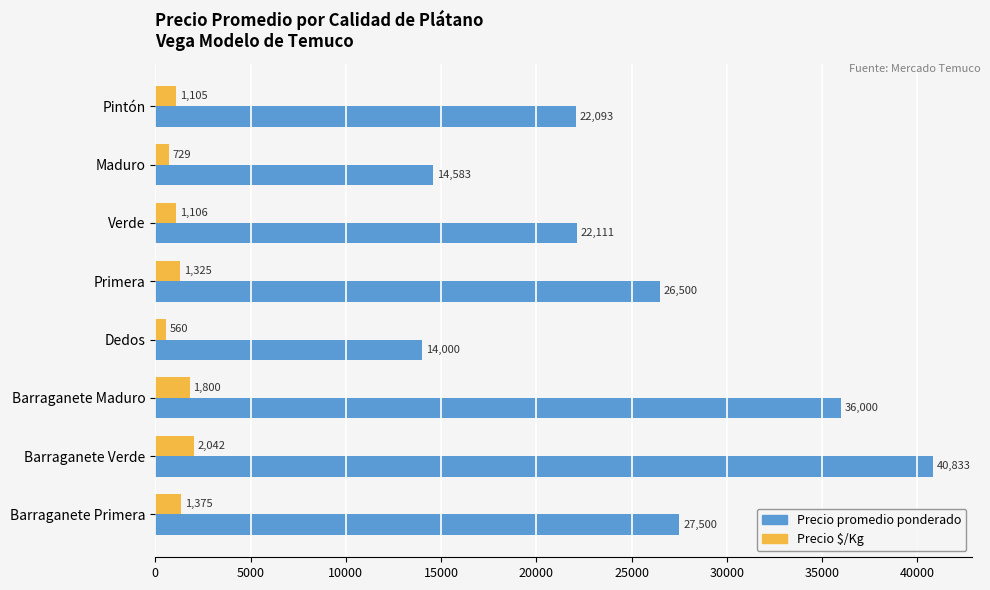

Which series has the widest spread of values?

Precio promedio ponderado